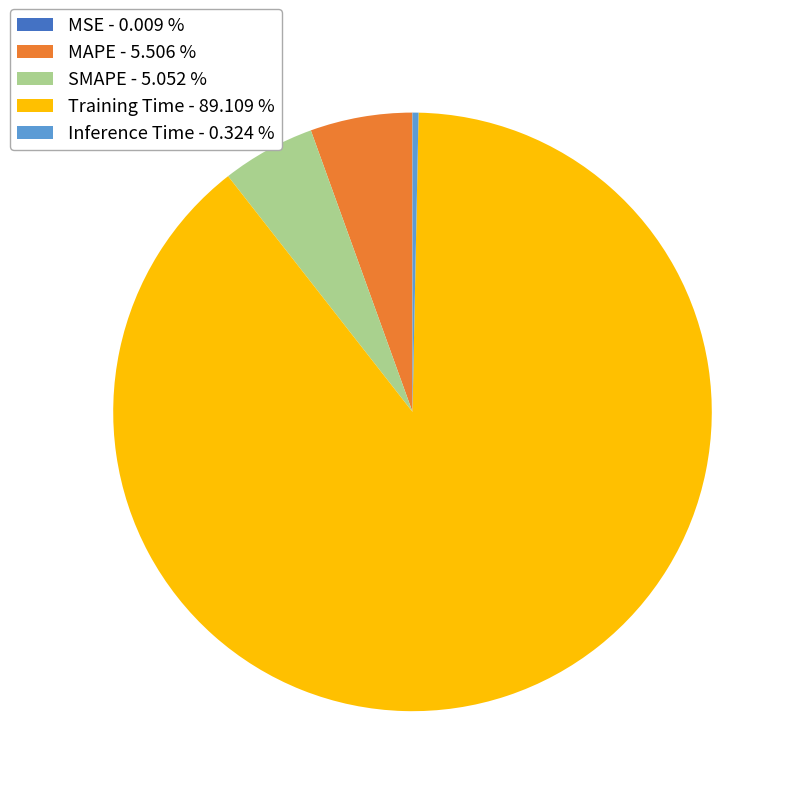

Do SMAPE and Inference Time together represent more than half of the pie?

No